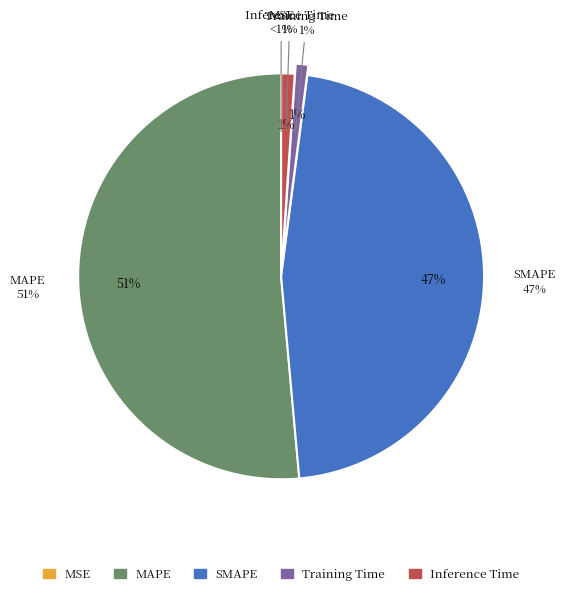

To the nearest percent, what percentage of the pie is Inference Time?

1%